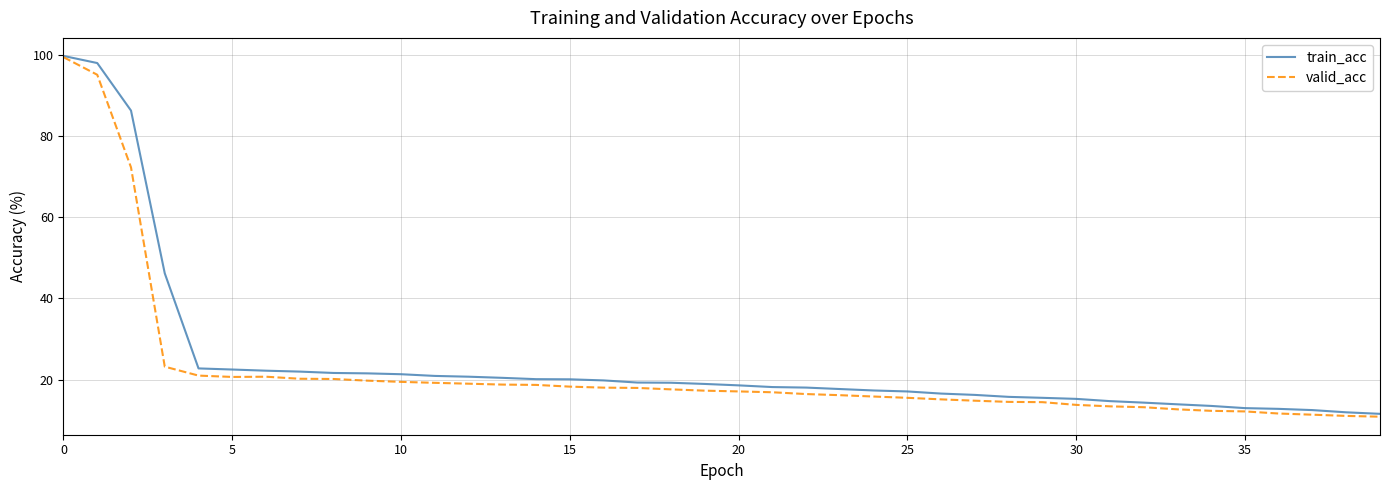

List the series in order of their overall mean, highest first.

train_acc, valid_acc